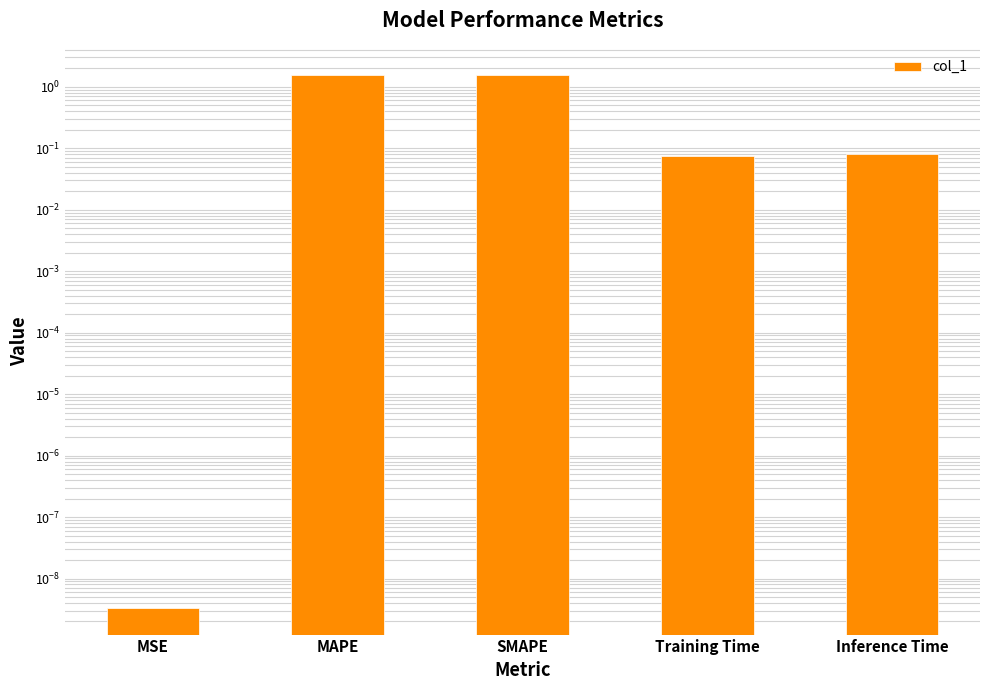

What is the difference between the second highest and second lowest values?

1.5